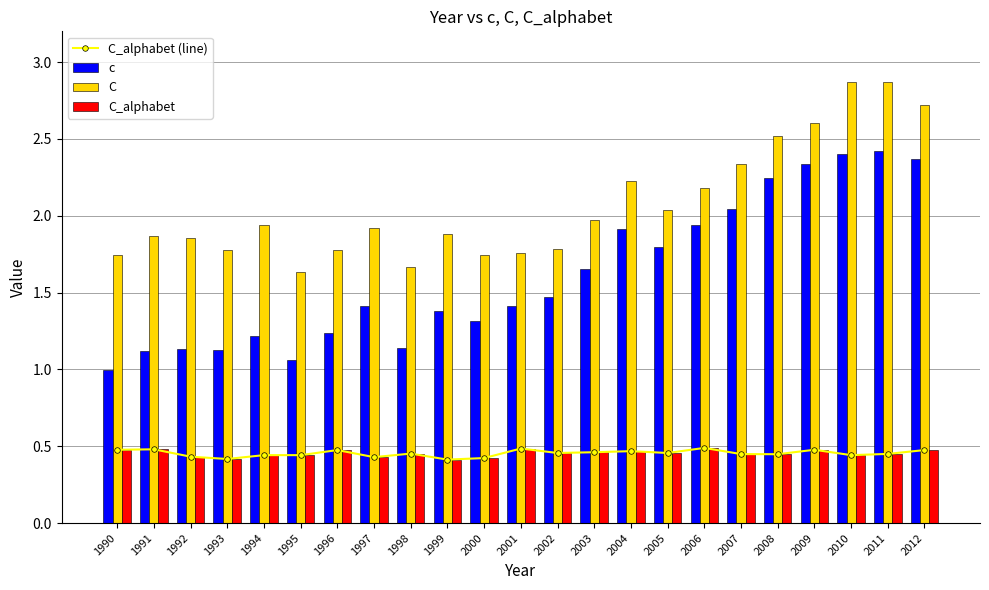

Read the C_alphabet (line) value at 2002.

0.5